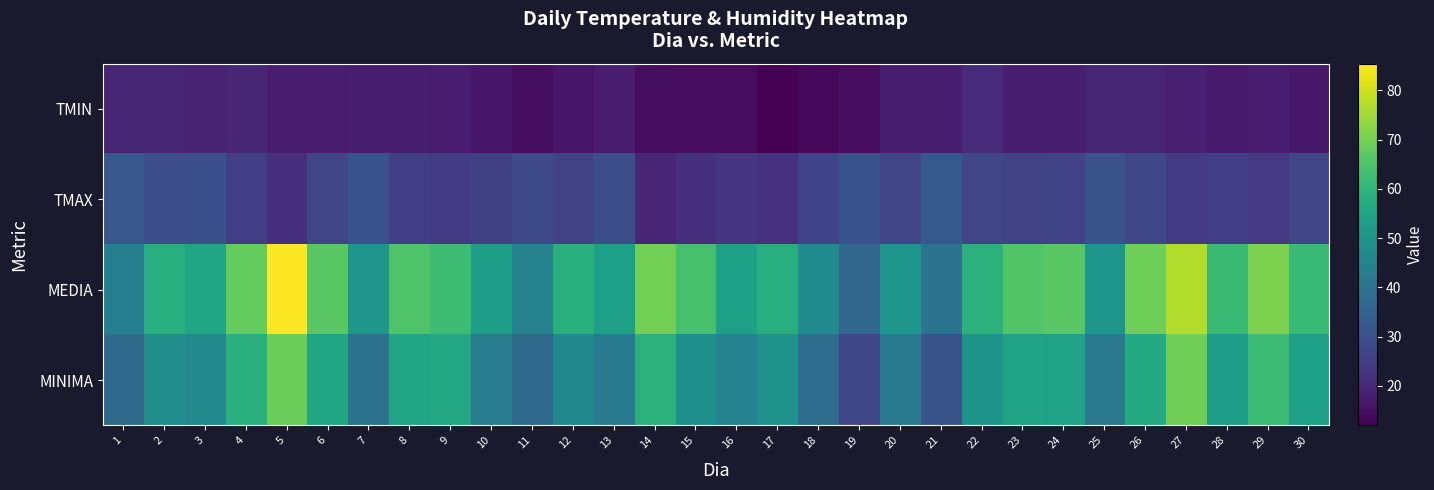

How many data points does each series have?

30